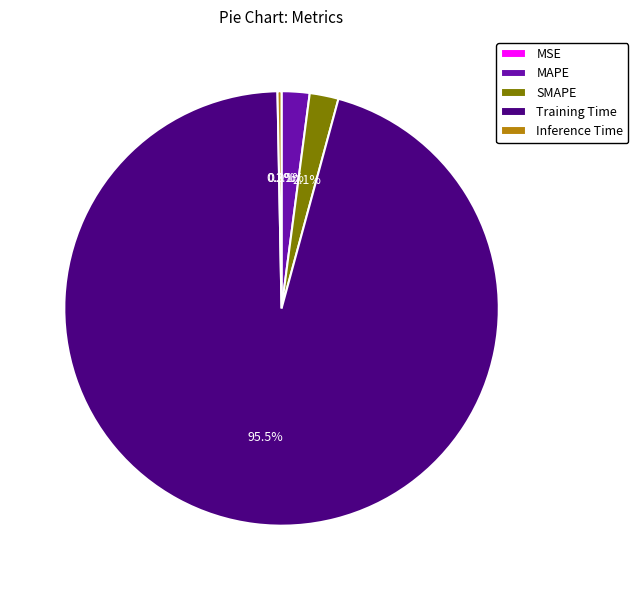

Is there any slice that represents more than half of the pie?

Yes